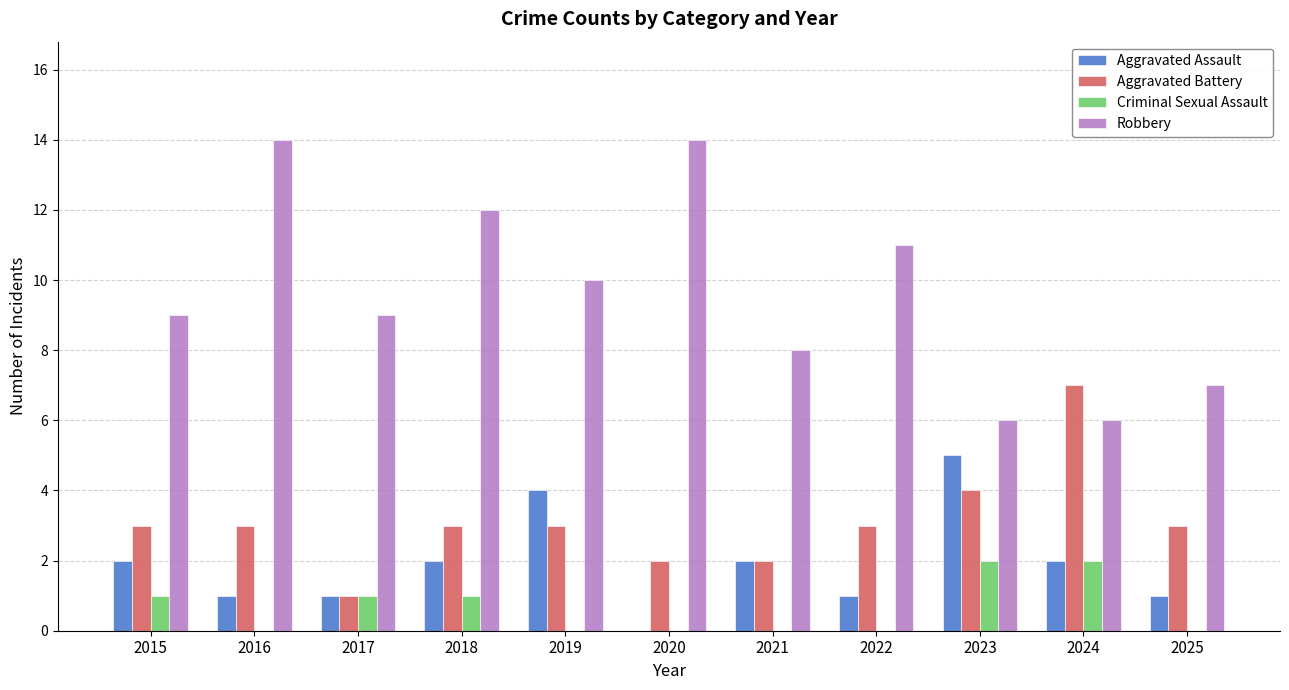

Reading left to right, extract all data points from this chart.

Aggravated Assault: 2015=2	2016=1	2017=1	2018=2	2019=4	2020=0	2021=2	2022=1	2023=5	2024=2	2025=1
Aggravated Battery: 2015=3	2016=3	2017=1	2018=3	2019=3	2020=2	2021=2	2022=3	2023=4	2024=7	2025=3
Criminal Sexual Assault: 2015=1	2016=0	2017=1	2018=1	2019=0	2020=0	2021=0	2022=0	2023=2	2024=2	2025=0
Robbery: 2015=9	2016=14	2017=9	2018=12	2019=10	2020=14	2021=8	2022=11	2023=6	2024=6	2025=7